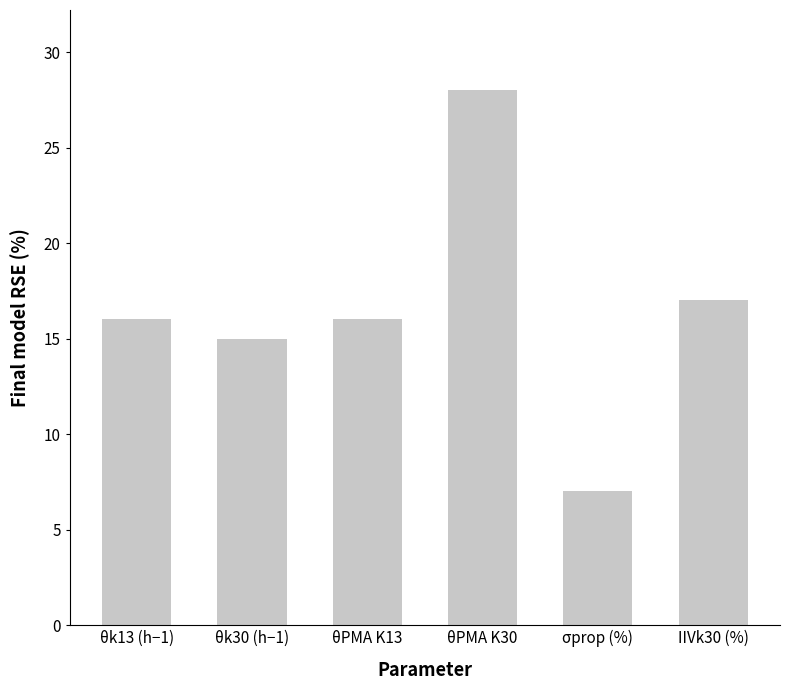

What is the change in value from θk13 (h−1) to θPMA K30?

+12